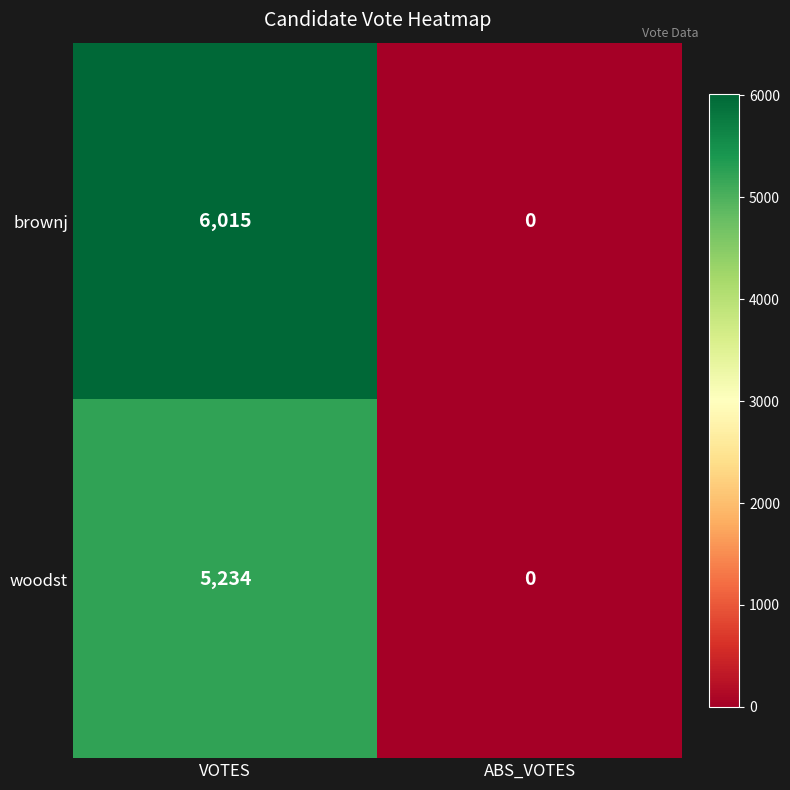

Reading left to right, list all the values displayed in this chart.

brownj: VOTES=6015	ABS_VOTES=0
woodst: VOTES=5234	ABS_VOTES=0